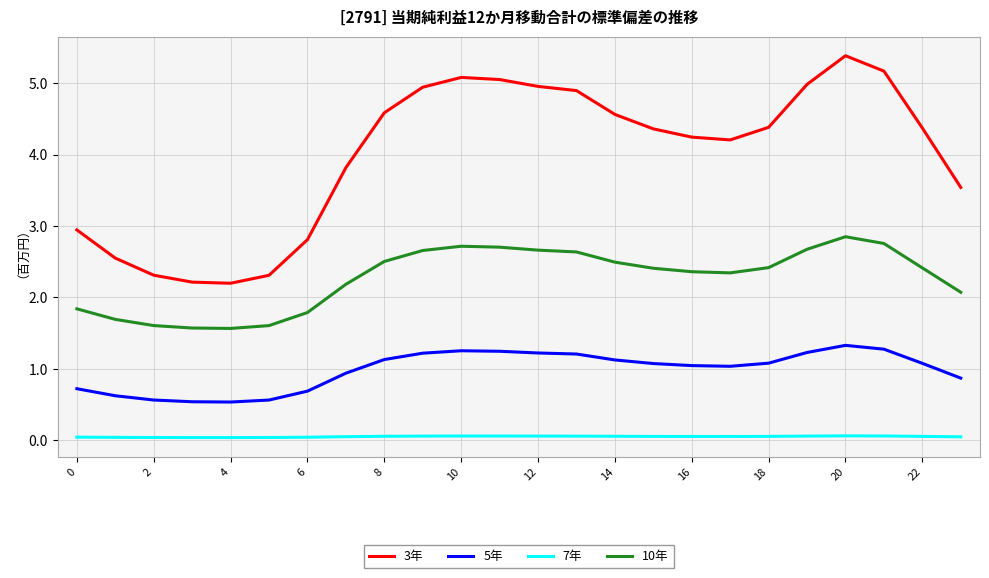

What is the maximum value shown in the chart?

5.4